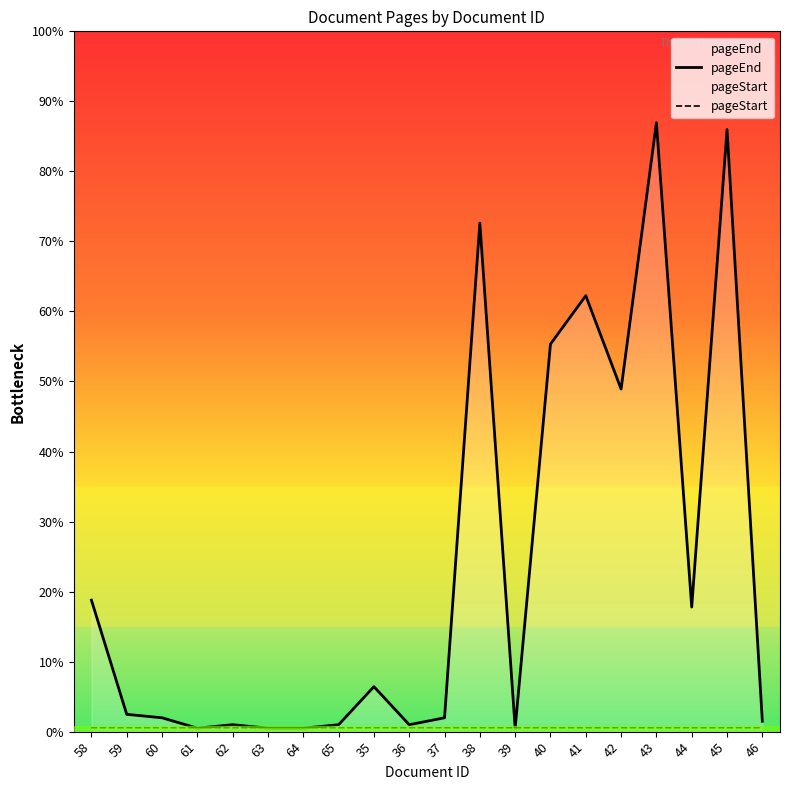

The pageStart series shows 1 at 60. True or false?

True